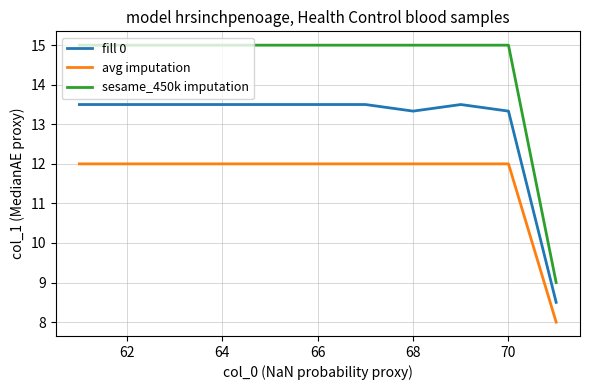

What is the lowest value of the sesame_450k imputation series?

9.0